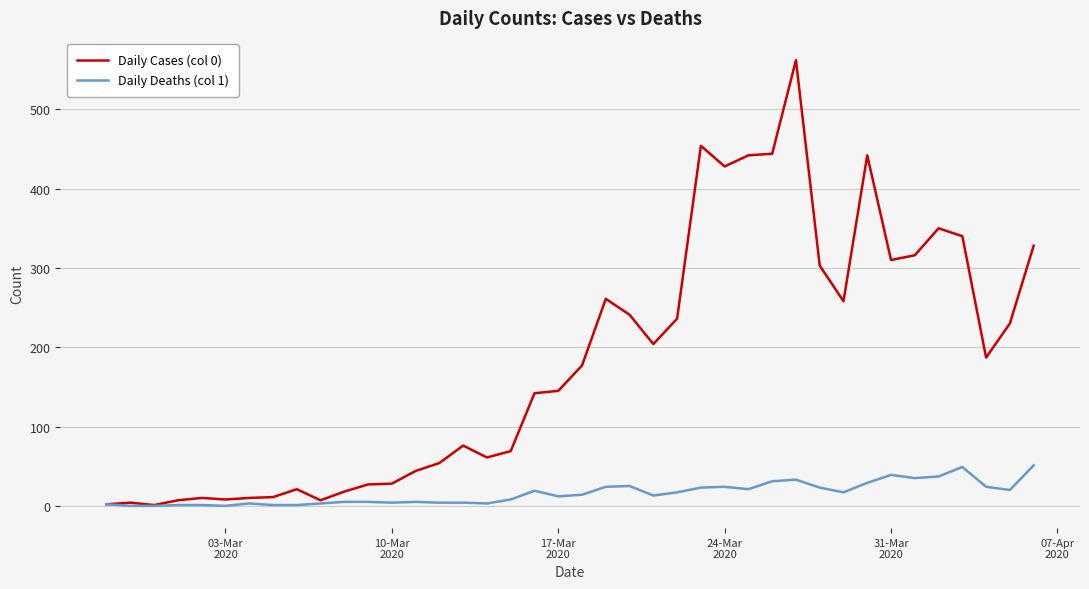

Which series has the widest spread of values?

Daily Cases (col 0)